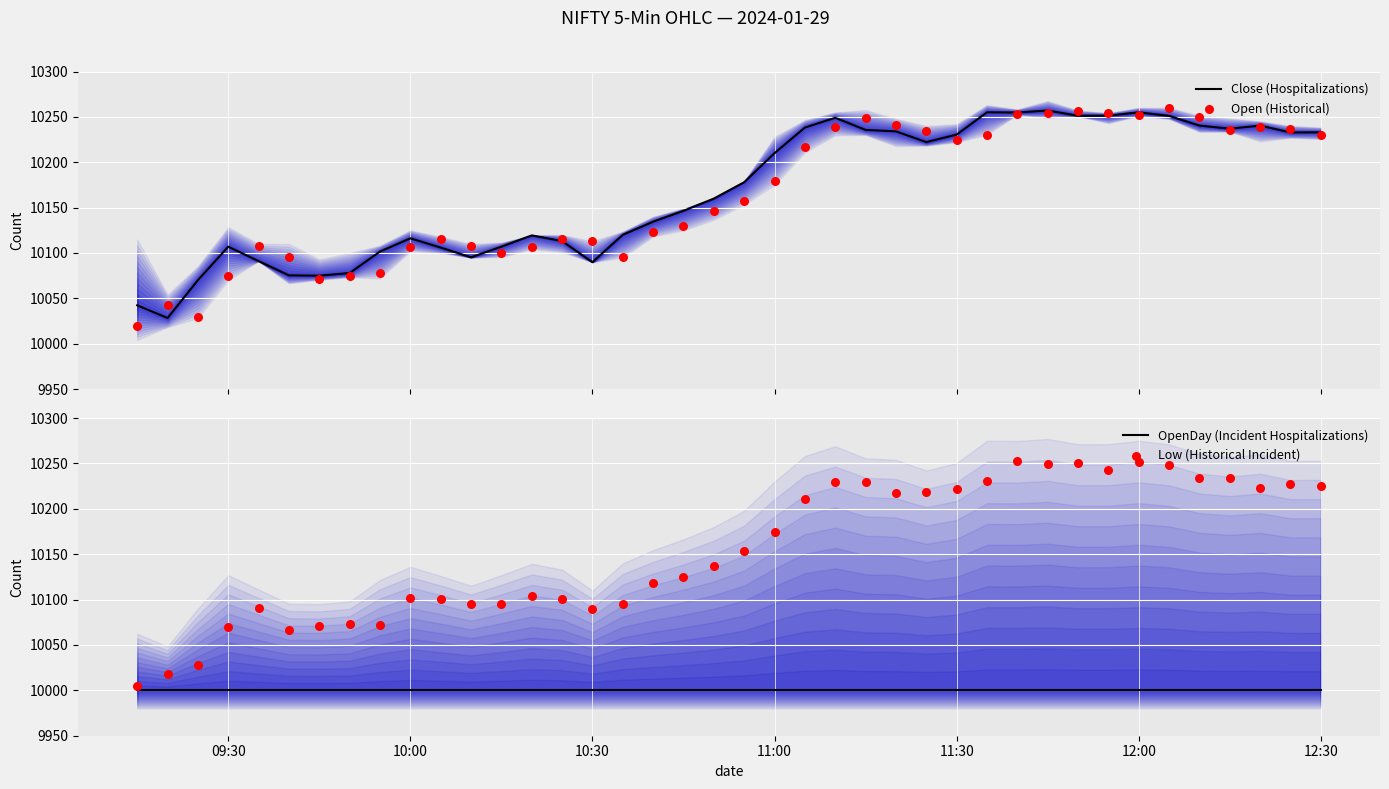

What are all the series names shown in the legend?

Close (Hospitalizations), Open (Historical), OpenDay (Incident Hospitalizations), Low (Historical Incident)